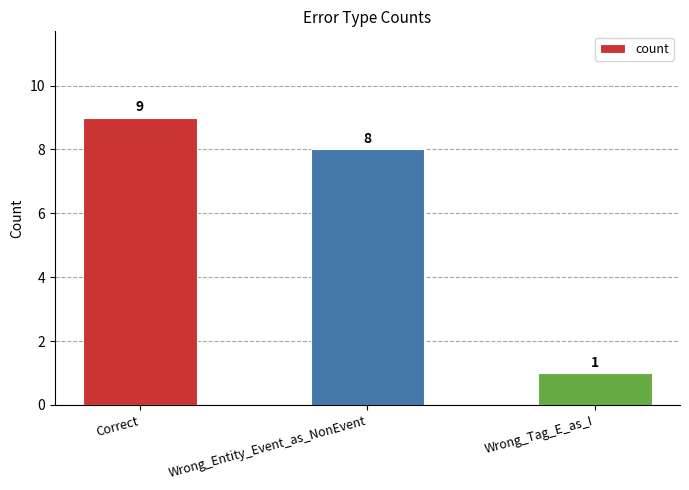

What is the value of the 1st bar from the left?

9